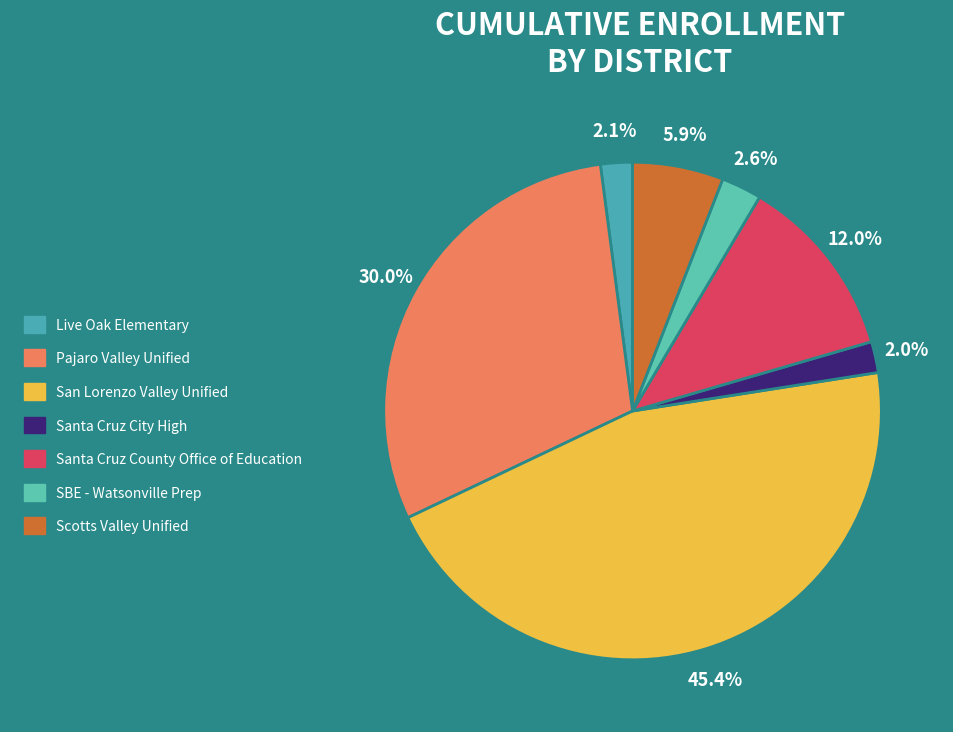

What is the largest slice in the pie chart?

San Lorenzo Valley Unified